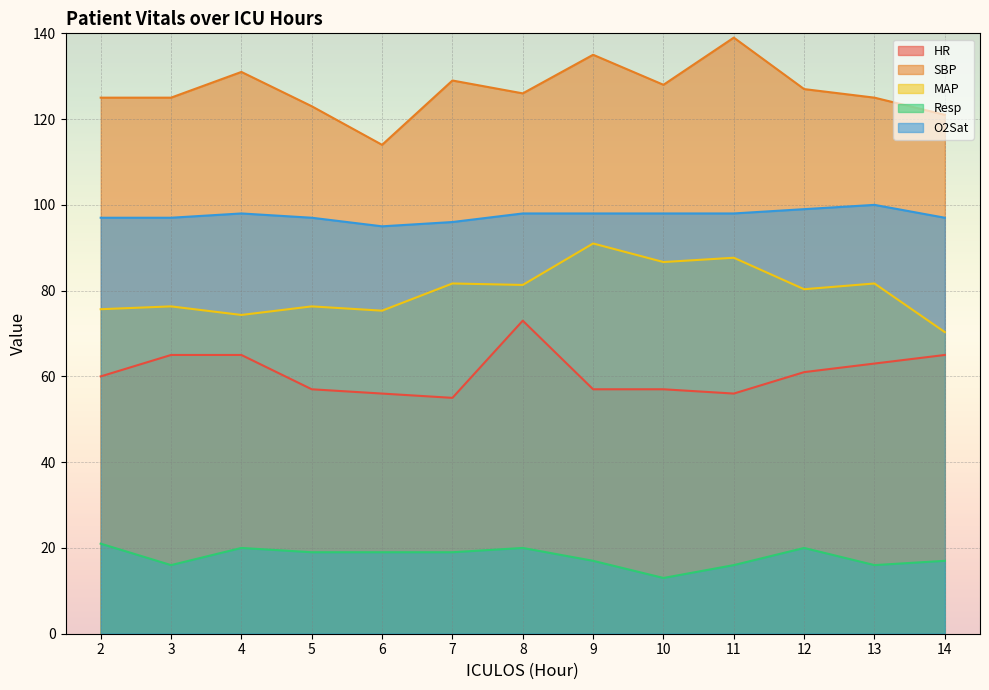

True or false: Resp has a value of 16.0 at 3.

True